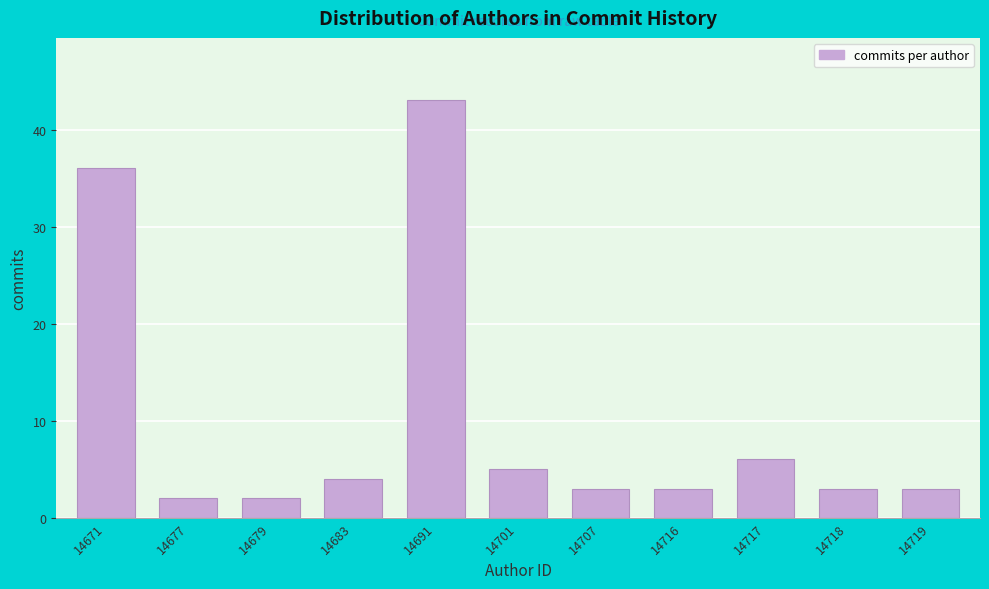

Reading right to left, what are all the values shown in this chart?

3	3	6	3	3	5	43	4	2	2	36